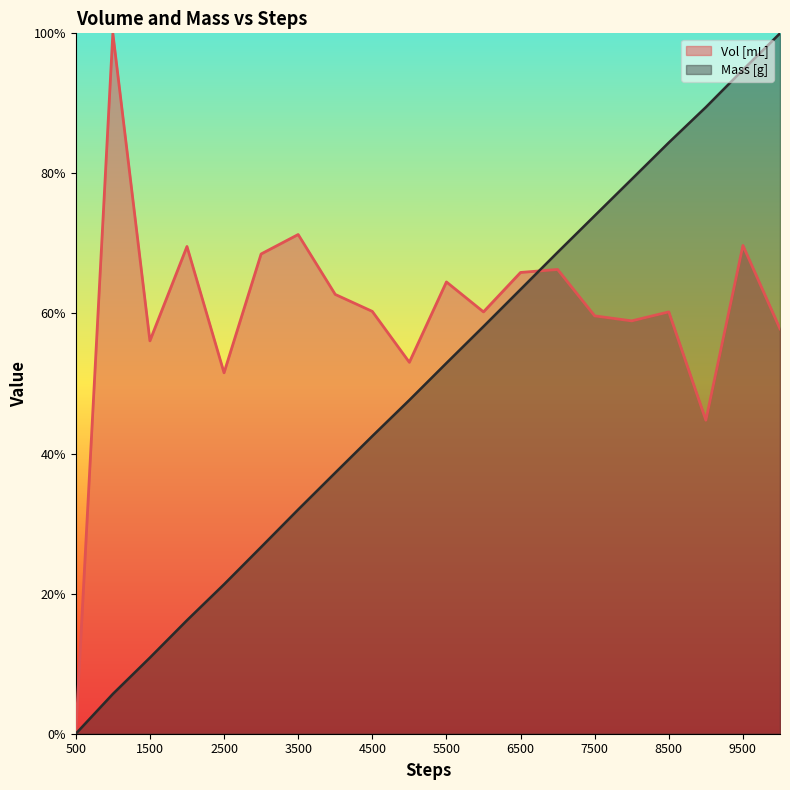

Which series has the largest total across all categories?

Vol [mL]